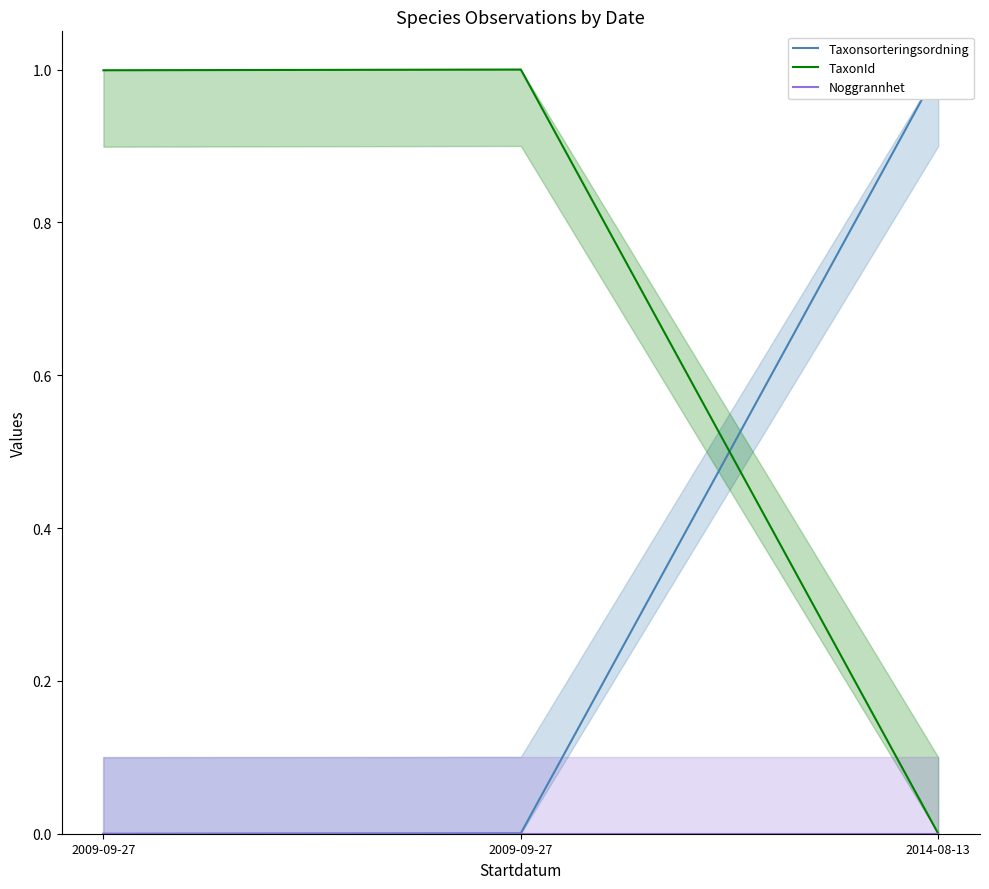

At which label is Noggrannhet closest to 0?

2009-09-27